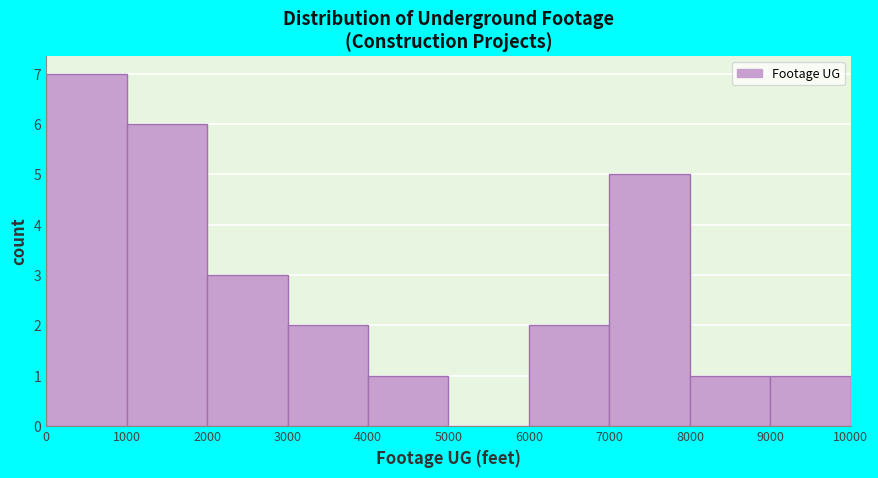

Reading left to right, transcribe this chart: for each bar, give the range it covers on the x-axis and its height. The values are not printed on the chart, so give them approximately, as read against the axis.

0 to 1000: 7
1000 to 2000: 6
2000 to 3000: 3
3000 to 4000: 2
4000 to 5000: 1
5000 to 6000: 0
6000 to 7000: 2
7000 to 8000: 5
8000 to 9000: 1
9000 to 10000: 1